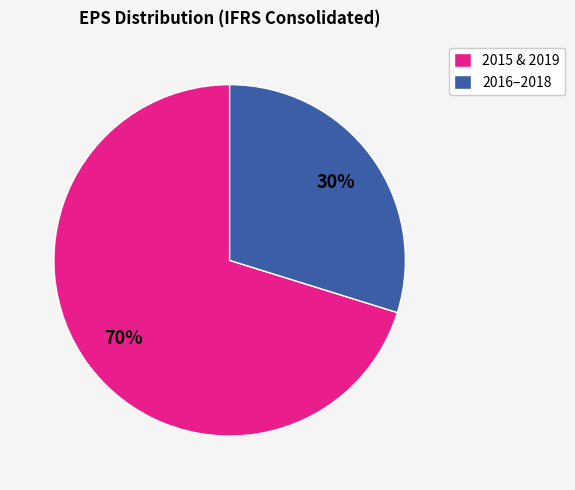

Does any single category account for the majority?

Yes